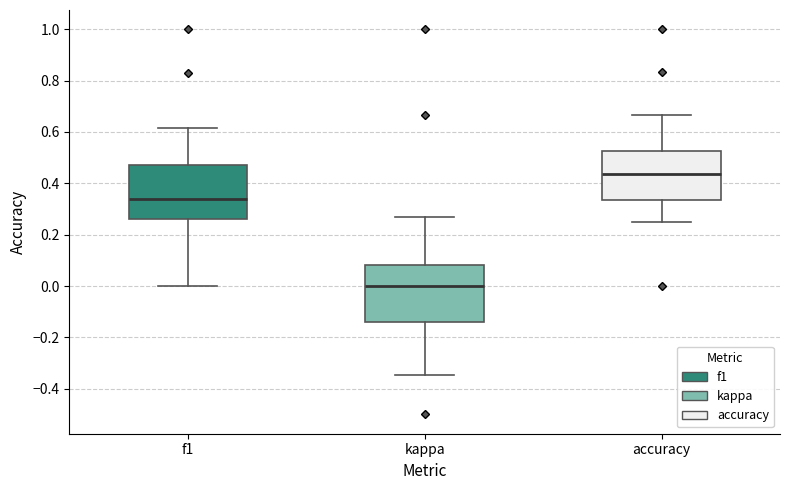

Which box has the lowest median line?

kappa